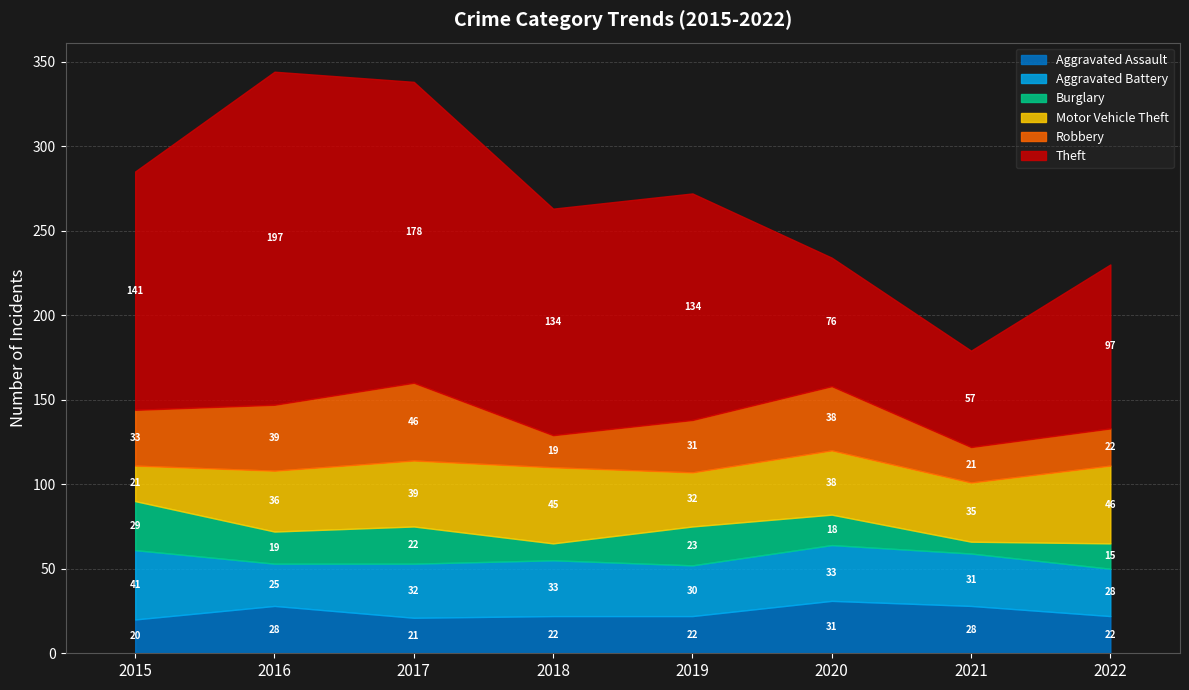

Which has a higher value, 2020 or 2015?

2020